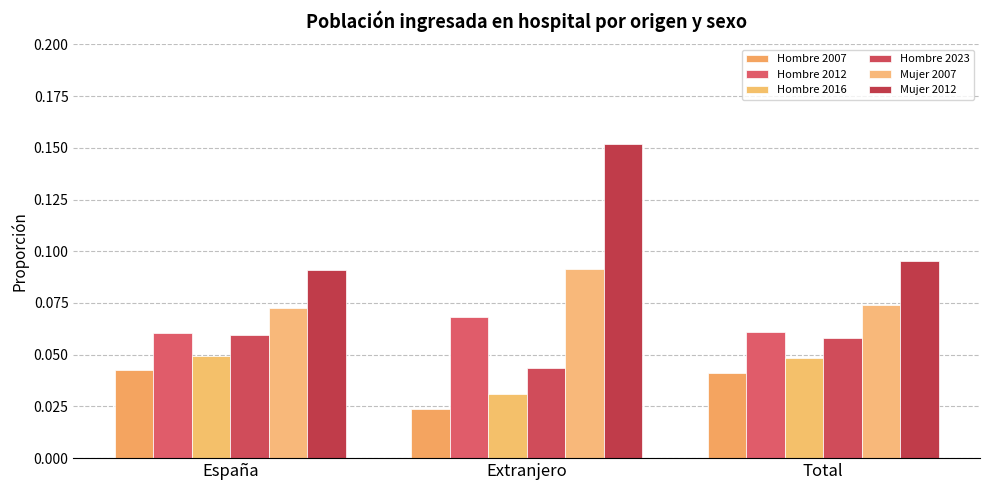

Count the number of categories in the chart.

3